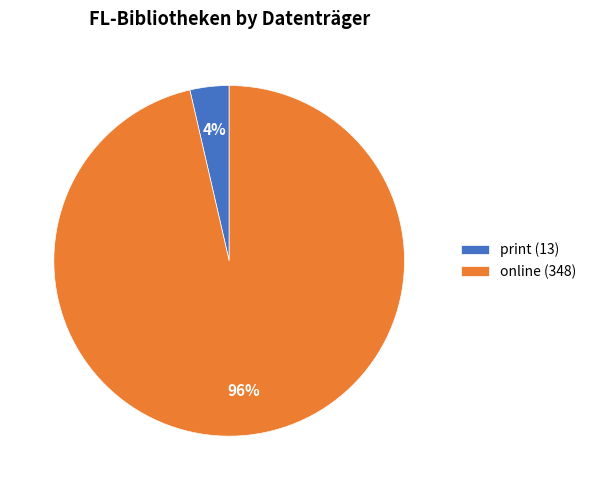

Is there any slice that represents more than half of the pie?

Yes